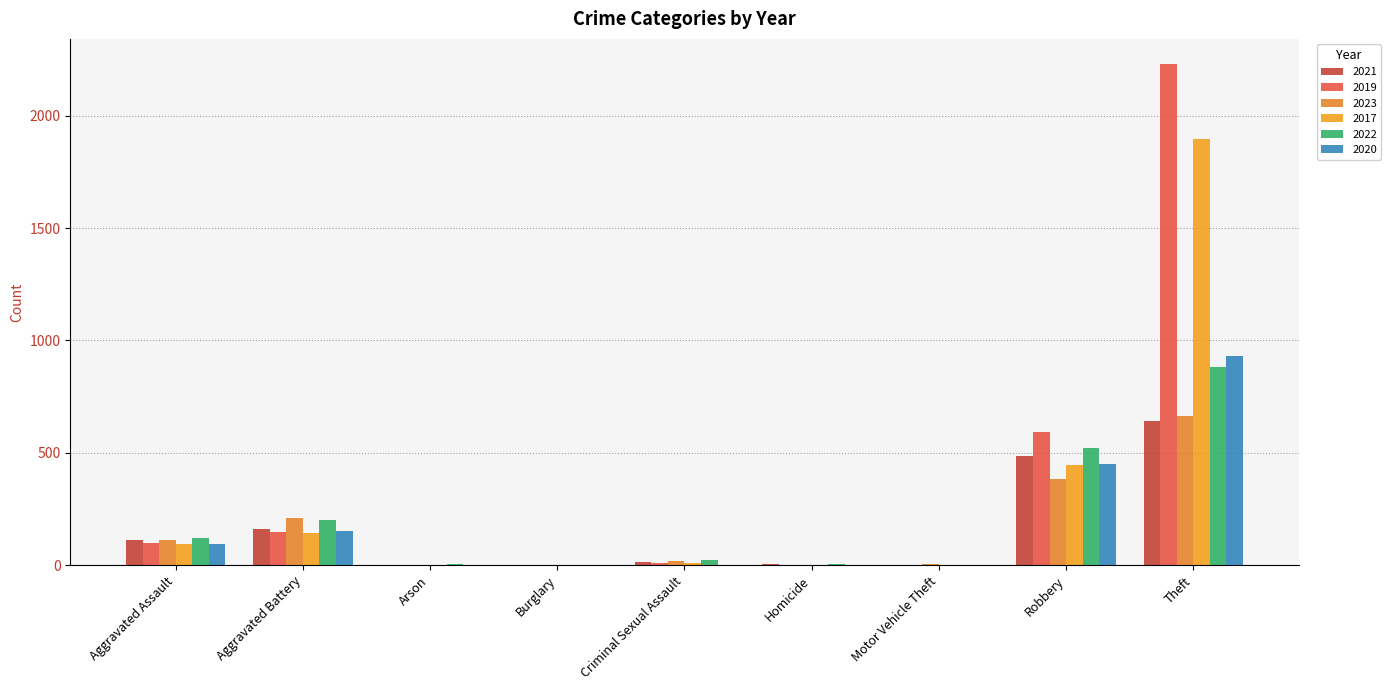

What position from the left is Burglary?

4